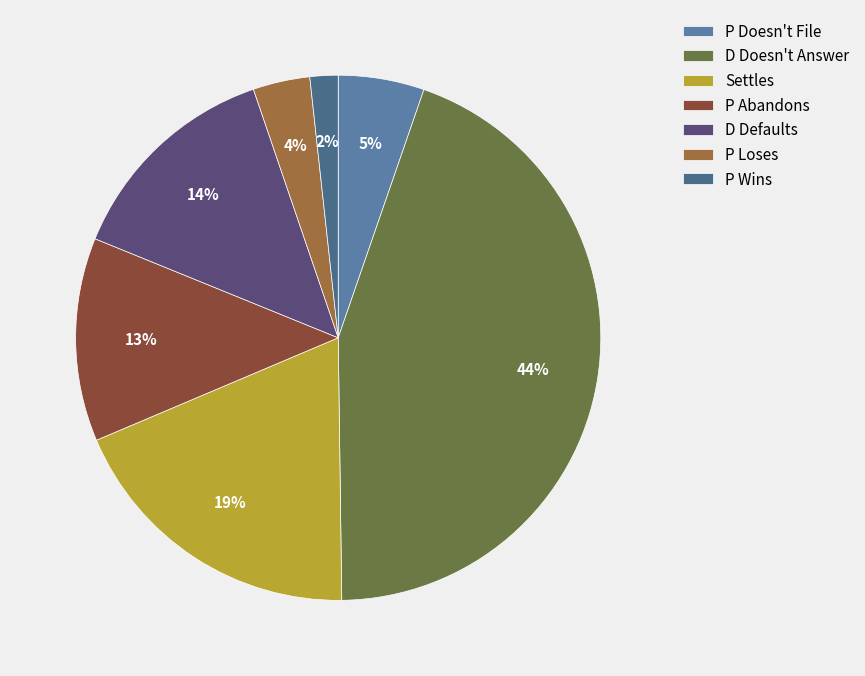

Rank the categories by value from lowest to highest.

P Wins, P Loses, P Doesn't File, P Abandons, D Defaults, Settles, D Doesn't Answer